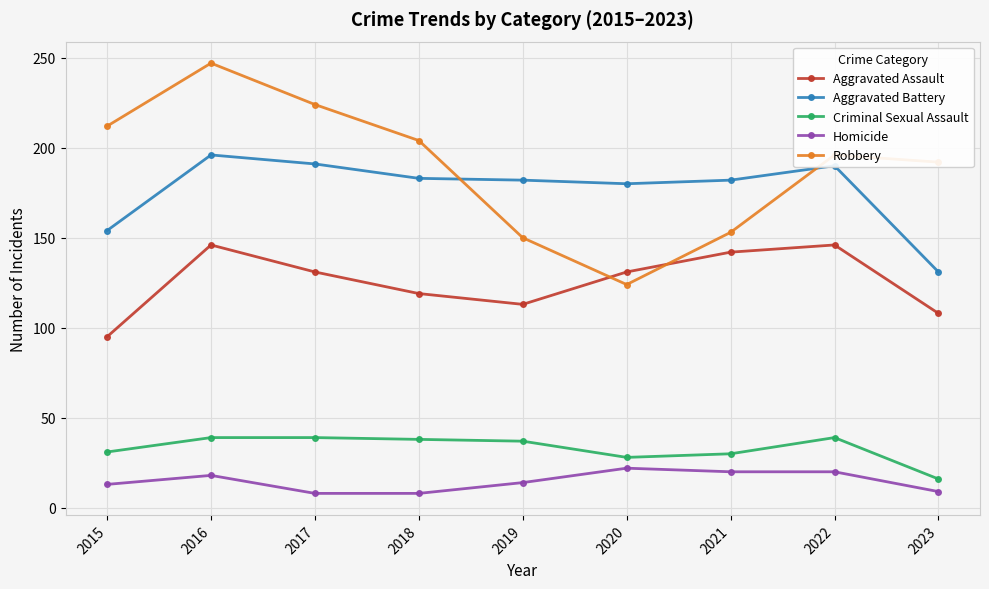

Which series has the largest total across all categories?

Robbery